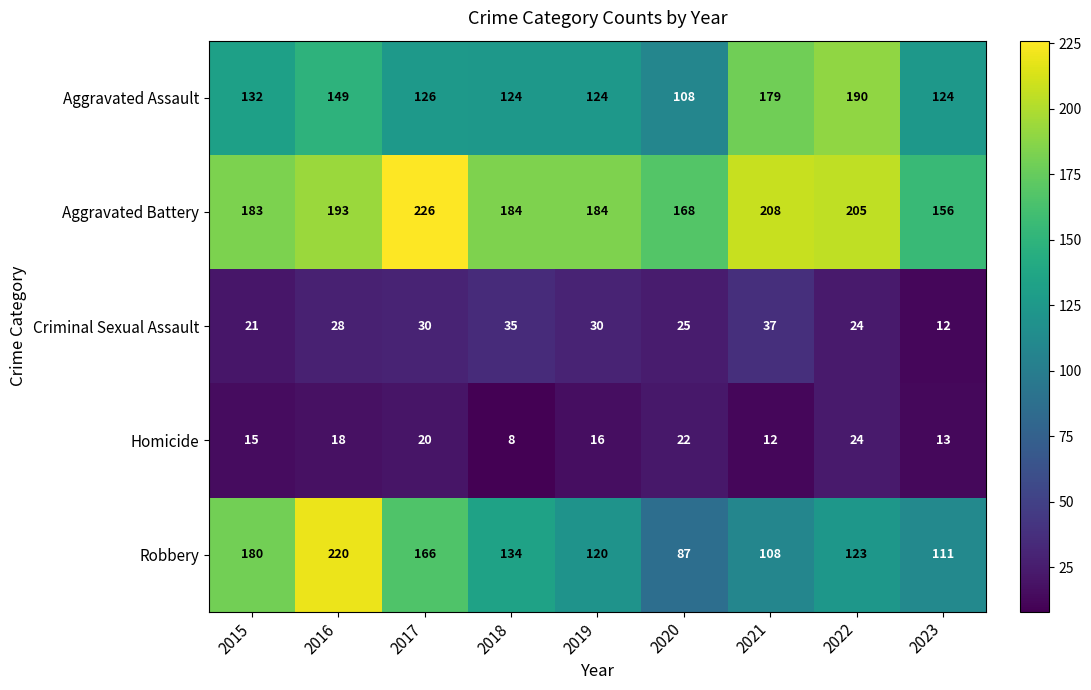

What is the sum of the Robbery values at 2022 and 2023?

234